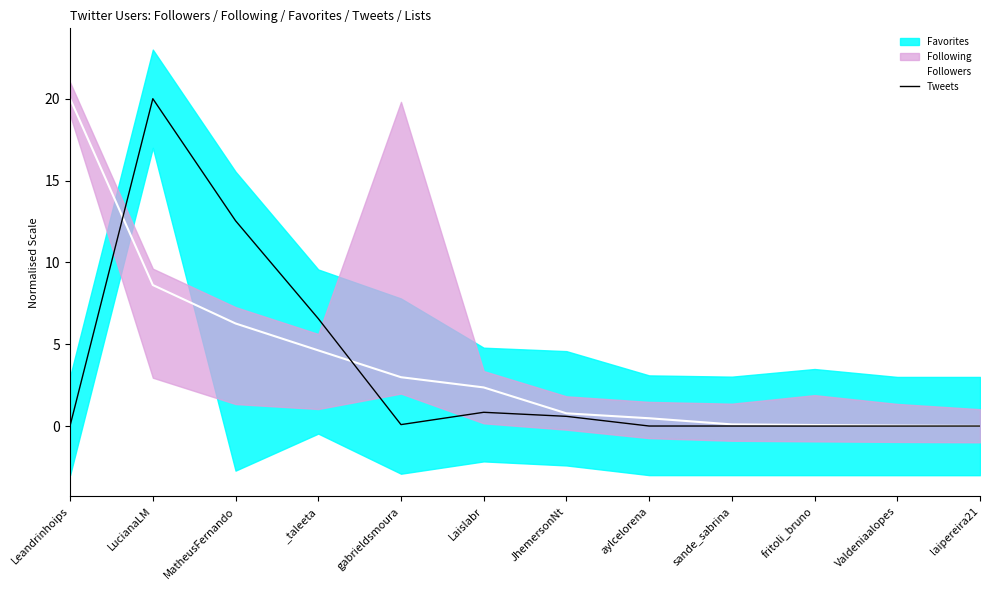

What is the difference between the second highest and minimum values in the Tweets series?

12.5